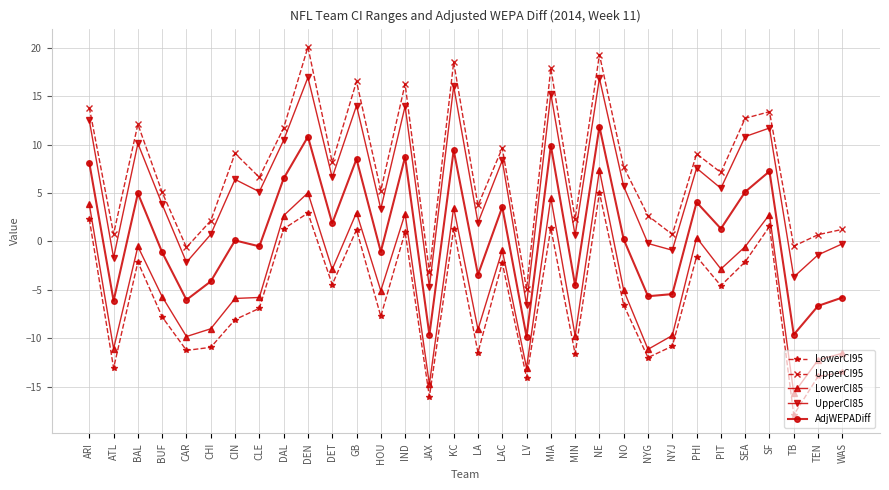

Is the value of LowerCI85 at DET greater than the value of AdjWEPADiff at GB?

No